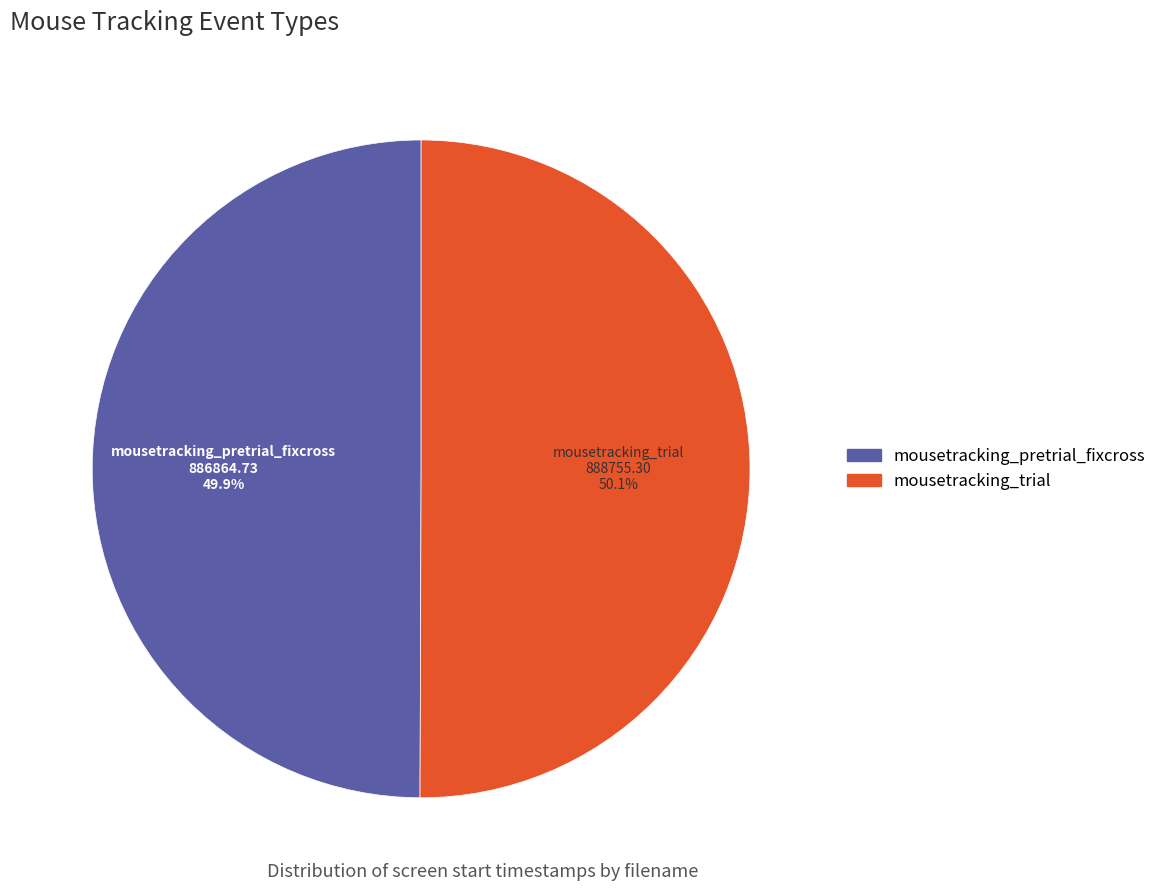

Does any single category account for the majority?

Yes